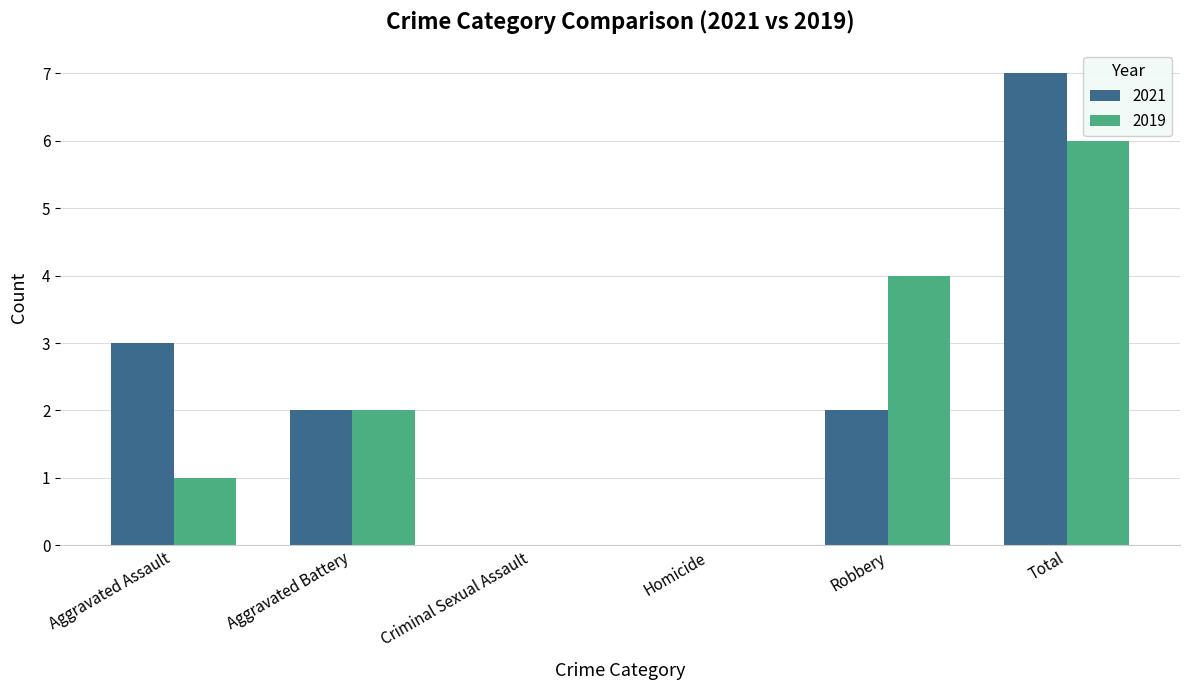

Is the value of 2021 at Total greater than the value of 2019 at Aggravated Assault?

Yes